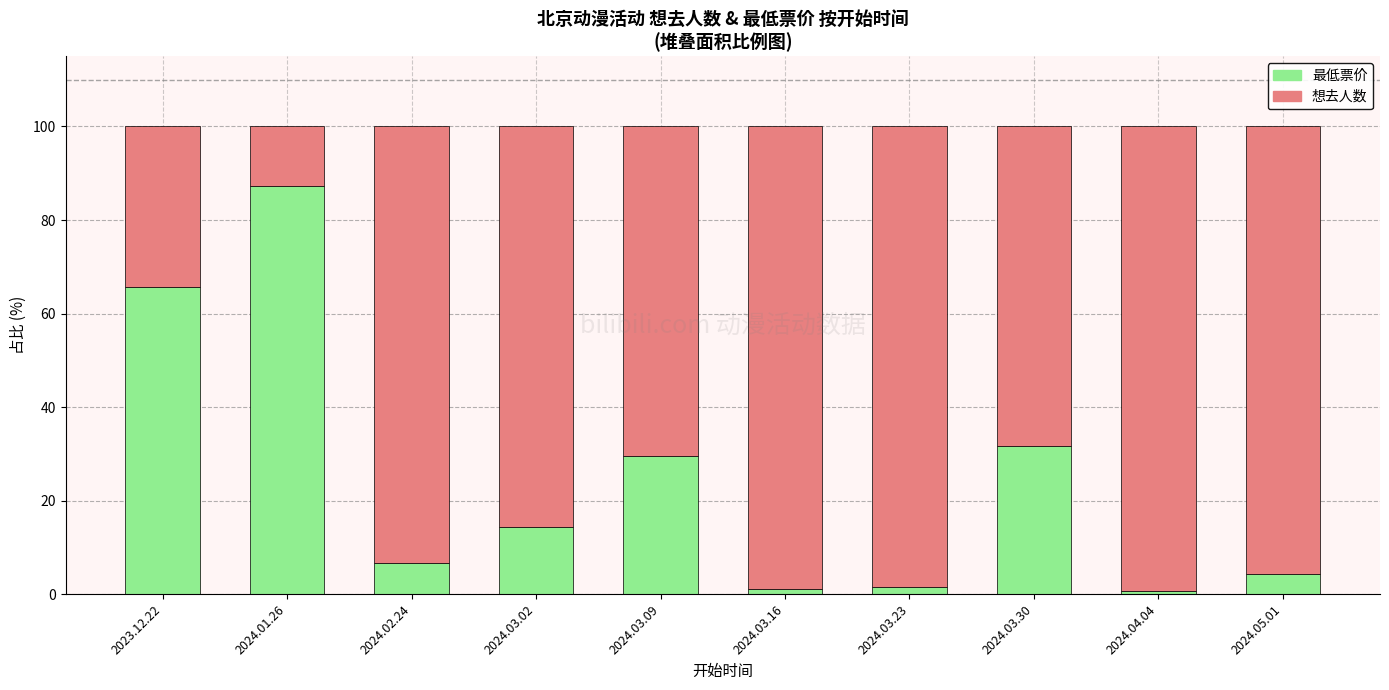

At which label does 最低票价 reach its peak?

2024.01.26